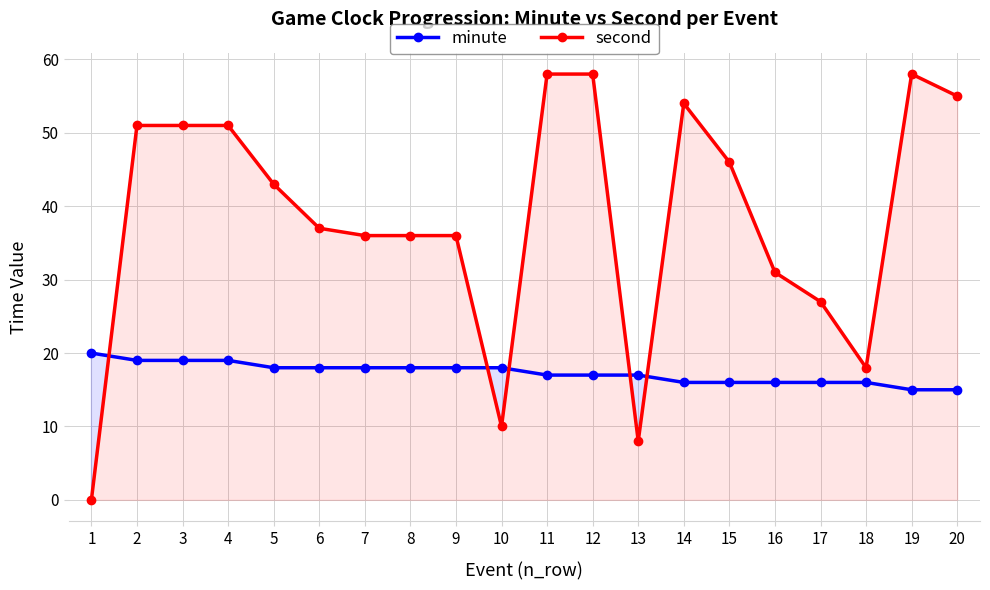

Which series has the largest total across all categories?

second